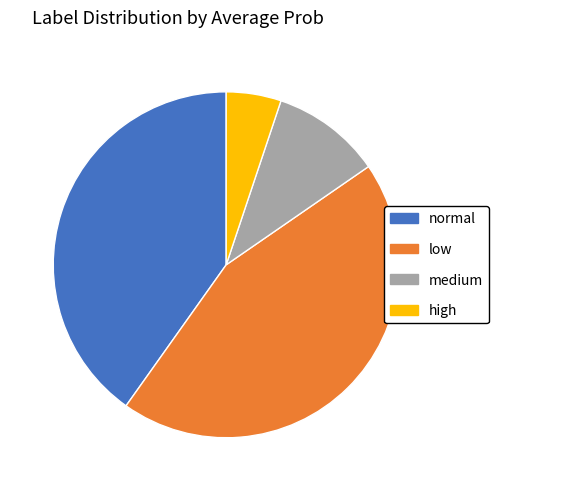

True or false: low accounts for 44% of the total.

True